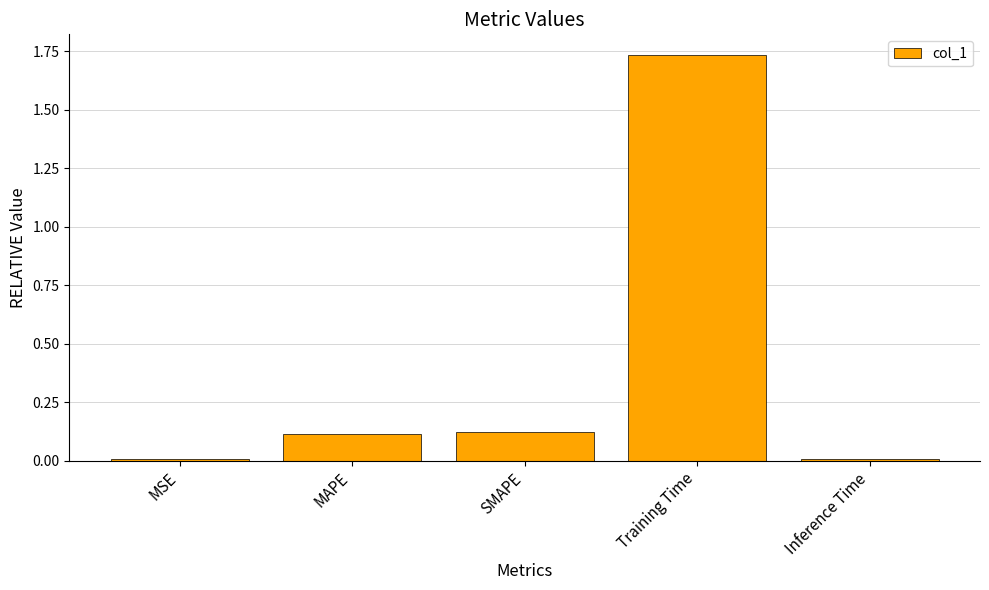

What is the change in value from SMAPE to Training Time?

+1.6